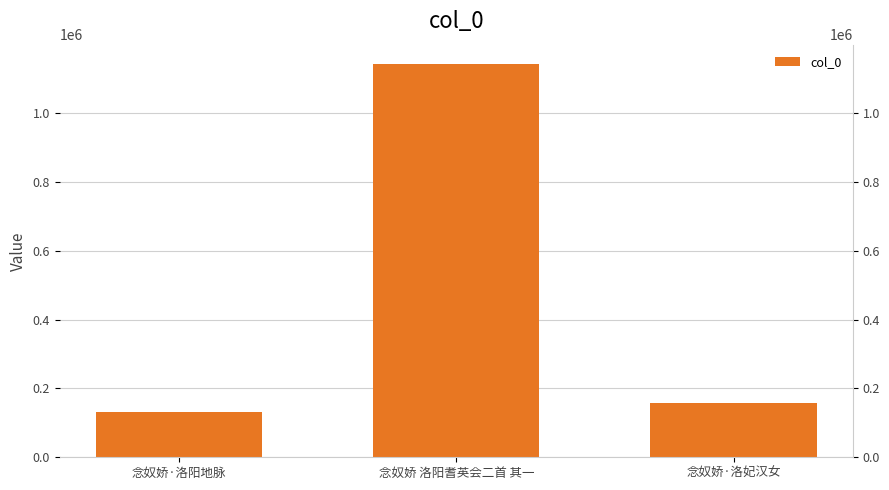

Reading left to right, what are all the values shown in this chart?

130852	1141728	156816